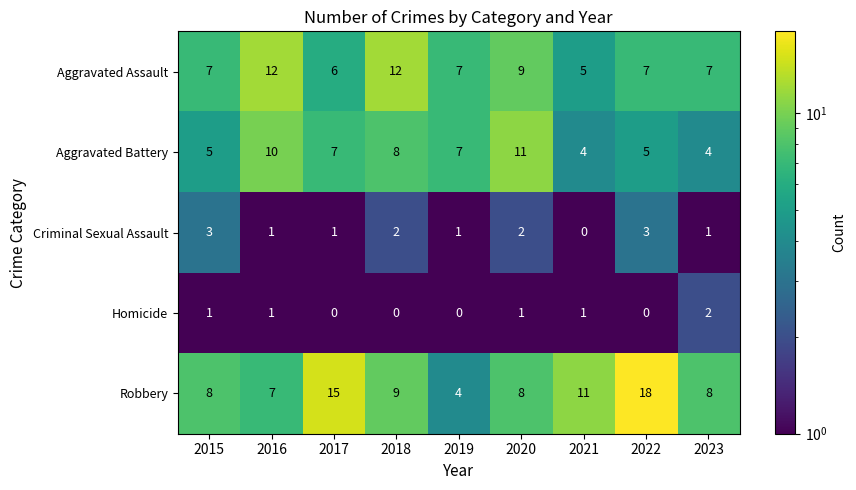

How many Criminal Sexual Assault values are between 1 and 2?

6